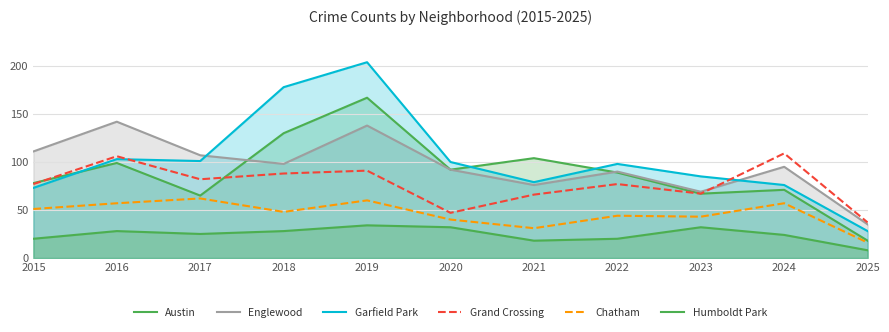

Where does the Garfield Park series first go above 98?

2016